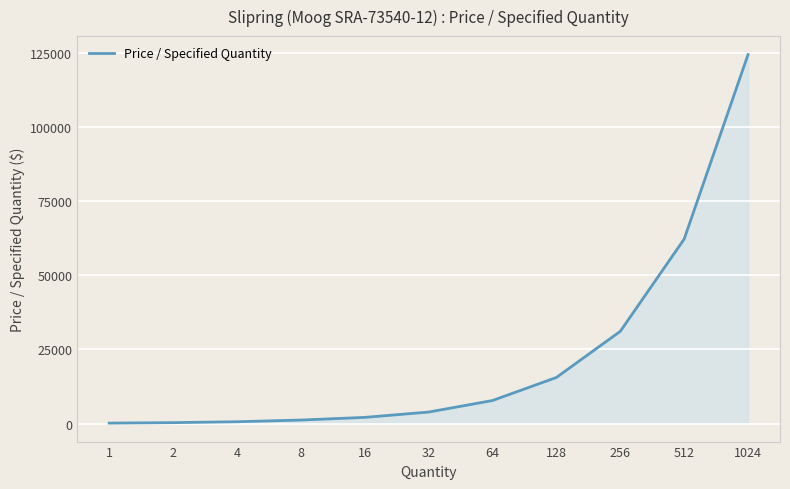

How many distinct data groups are displayed?

1